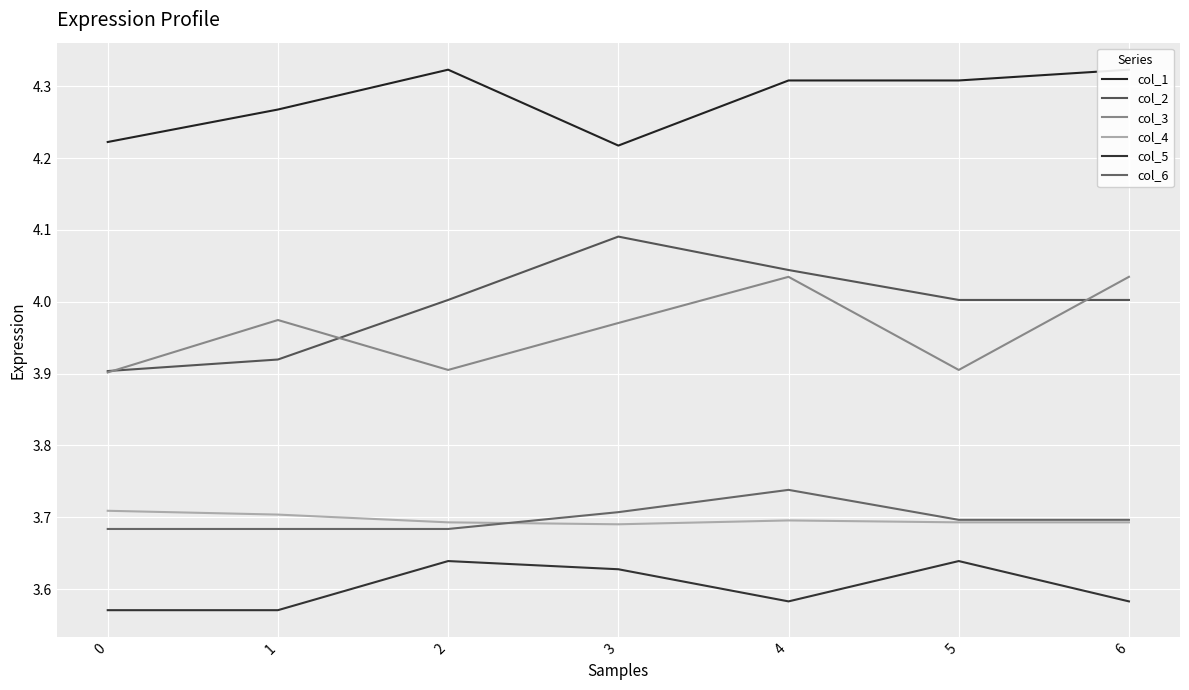

What is the difference between the maximum and minimum values in the col_6 series?

0.1